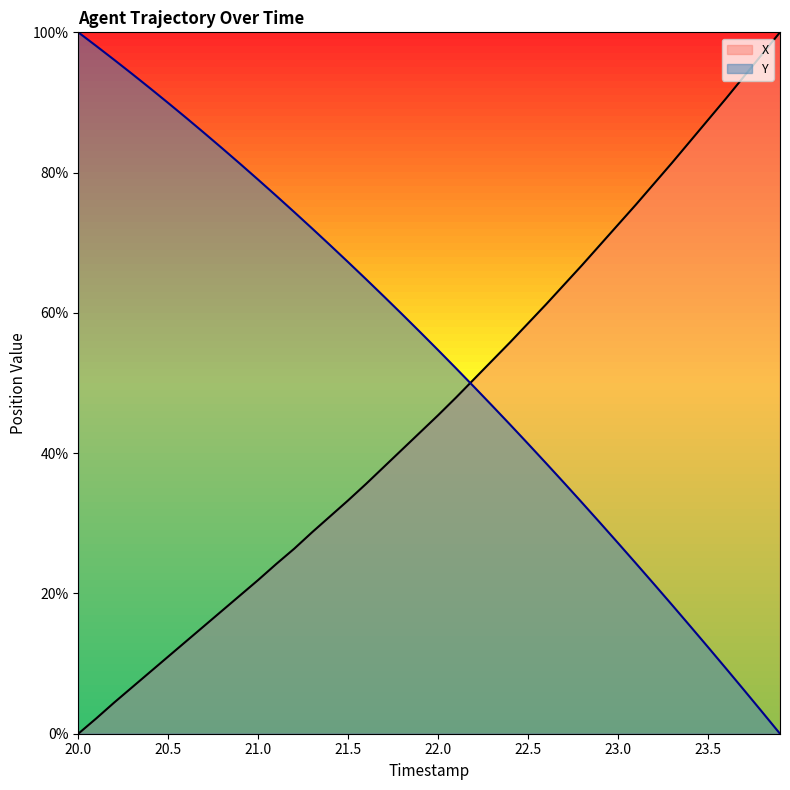

Which category has the lowest value across all series?

20.0